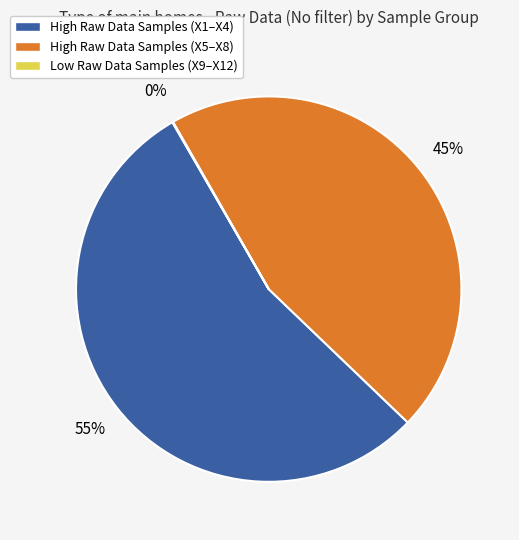

Which category has the biggest portion of the pie?

High Raw Data Samples (X1–X4)